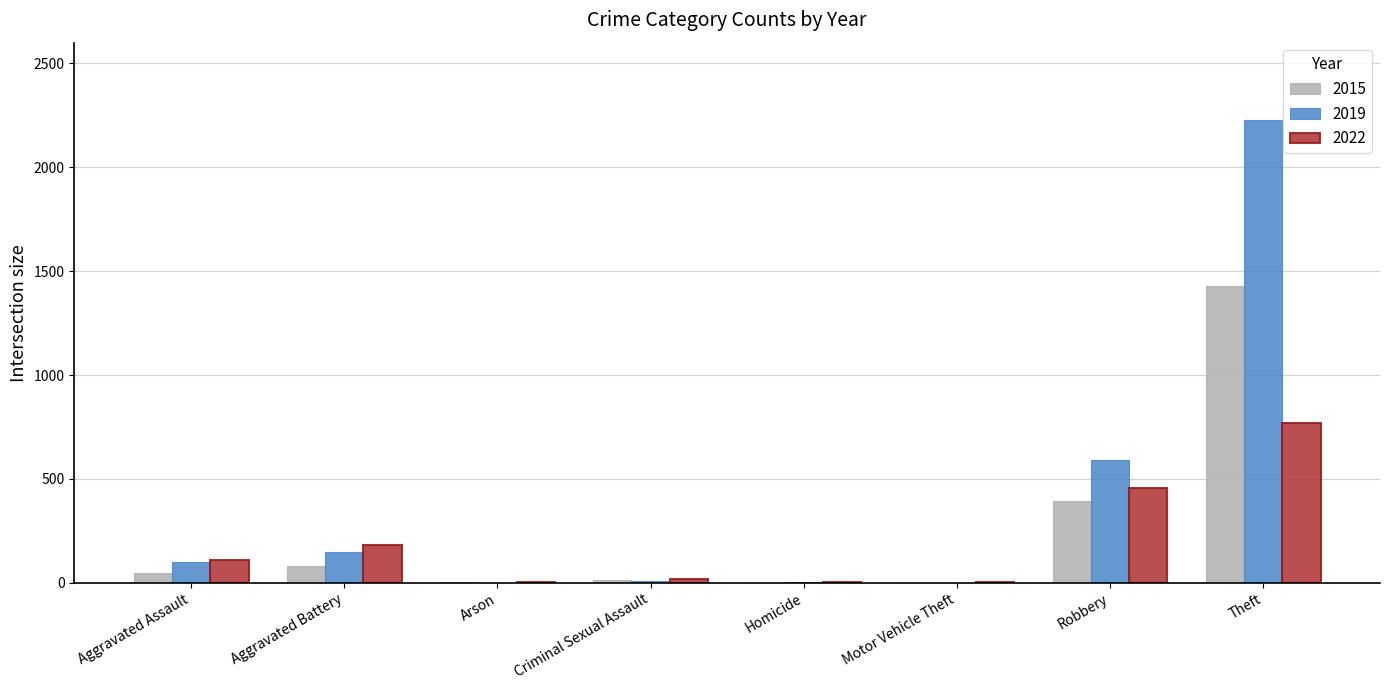

At which category is the sum across all series the highest?

Theft